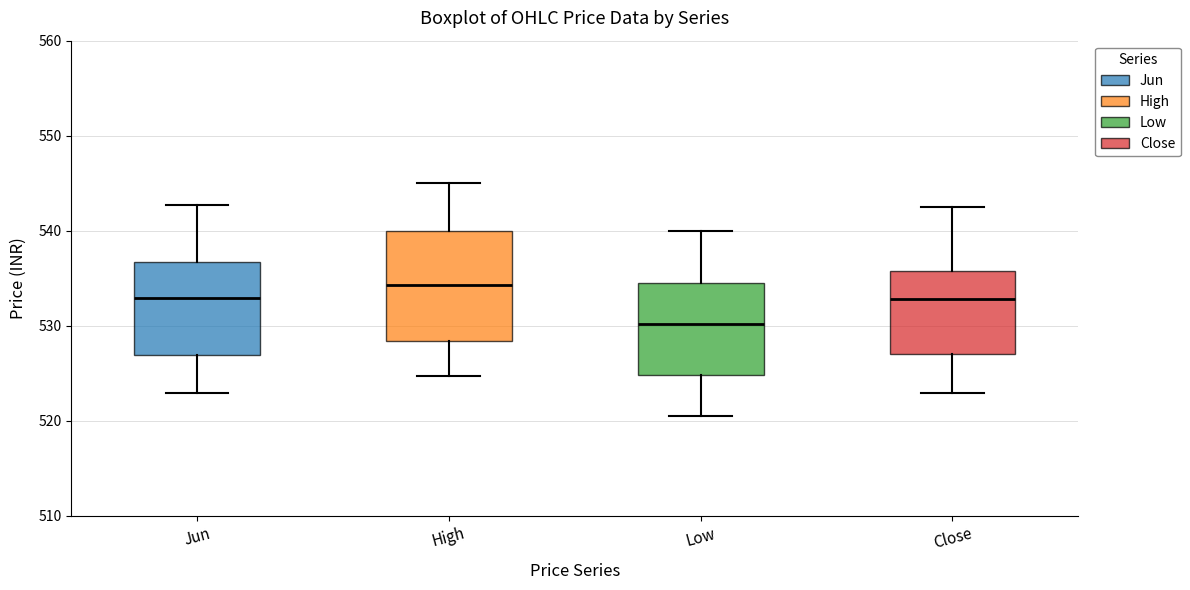

Reading left to right, transcribe this box plot: for each box, give where its median line is, the range the box spans, and where its two whiskers end, as read against the y-axis. The values are not printed on the chart, so give them approximately, as read against the axis.

Jun: median 533, box 527 to 537, whiskers 523 to 543
High: median 534, box 528 to 540, whiskers 525 to 545
Low: median 530, box 525 to 535, whiskers 521 to 540
Close: median 533, box 527 to 536, whiskers 523 to 542